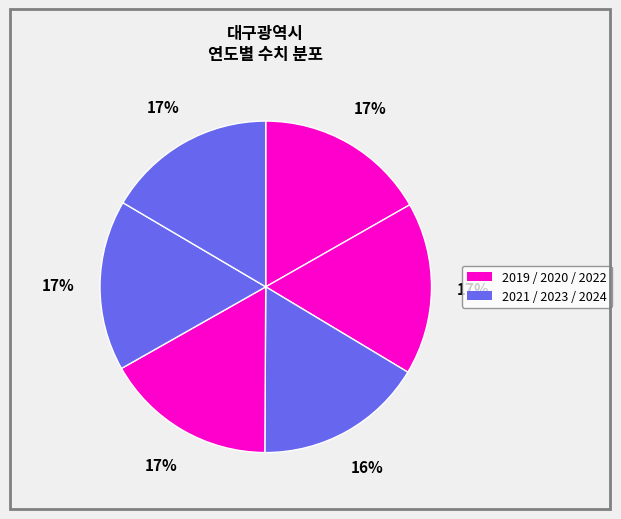

How many segments does this pie chart have?

6